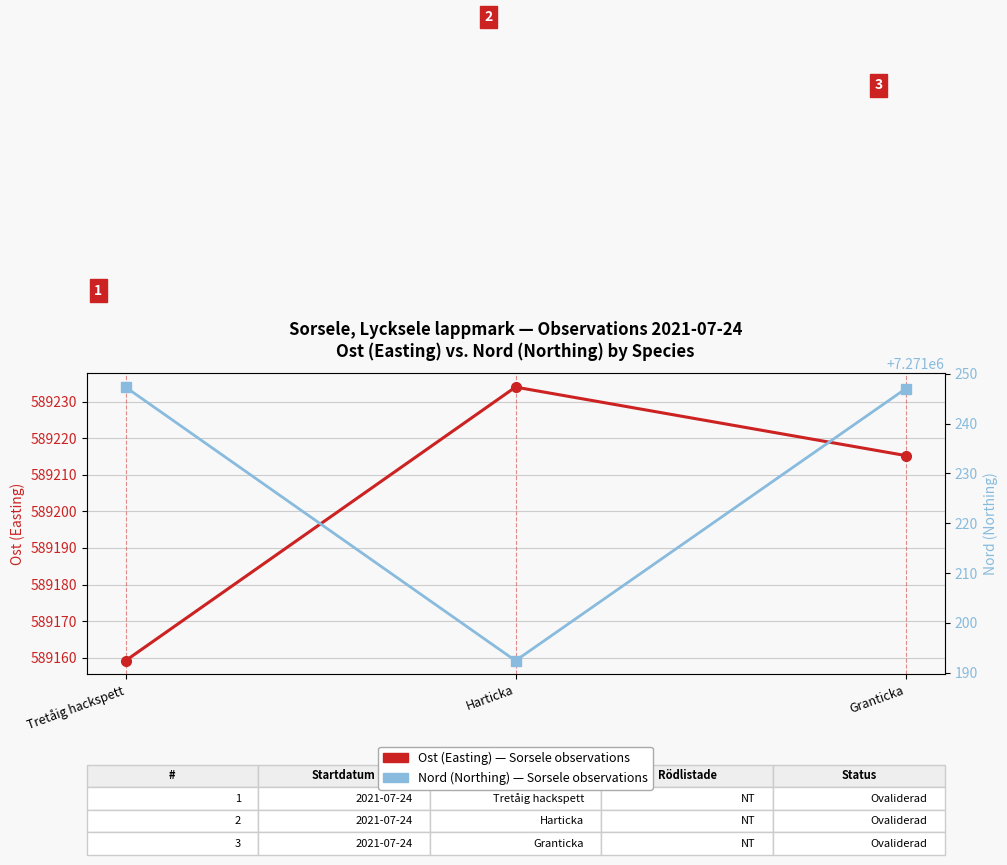

Reading left to right, extract all data points from this chart.

Ost (Easting): Tretåig hackspett=589159.2	Harticka=589233.9	Granticka=589215.2
Nord (Northing): Tretåig hackspett=7271247.3	Harticka=7271192.4	Granticka=7271247.0